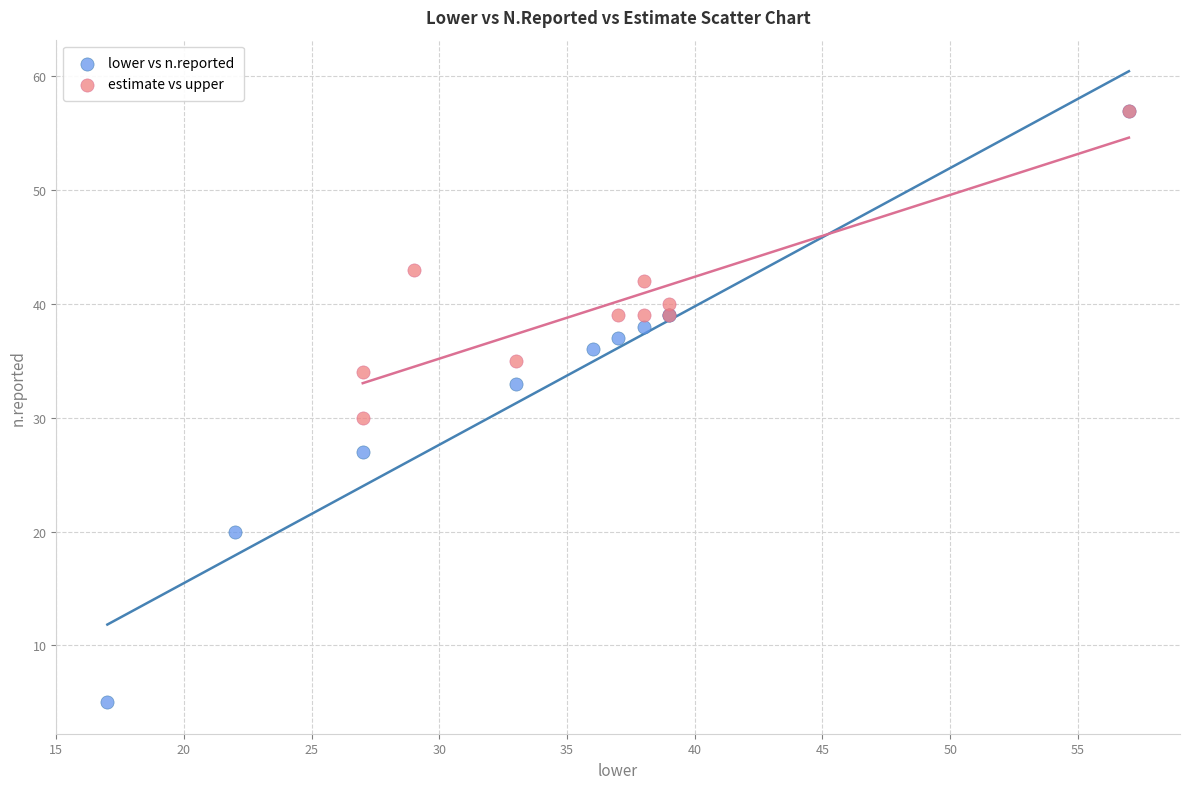

Which series has the largest Y range (max minus min)?

lower vs n.reported